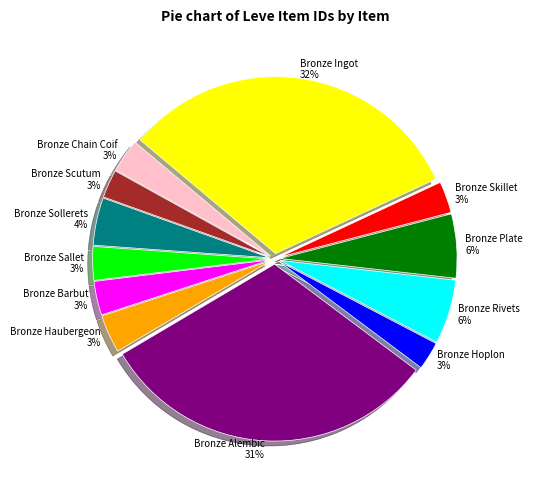

What percentage is the Bronze Scutum slice, to the nearest percent?

3%